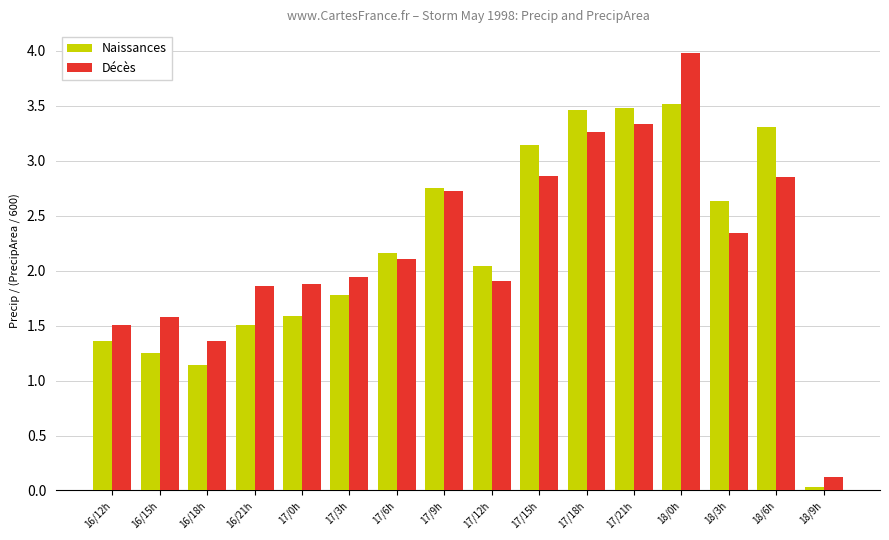

What is the approximate value of Décès at 16/15h?

1.6